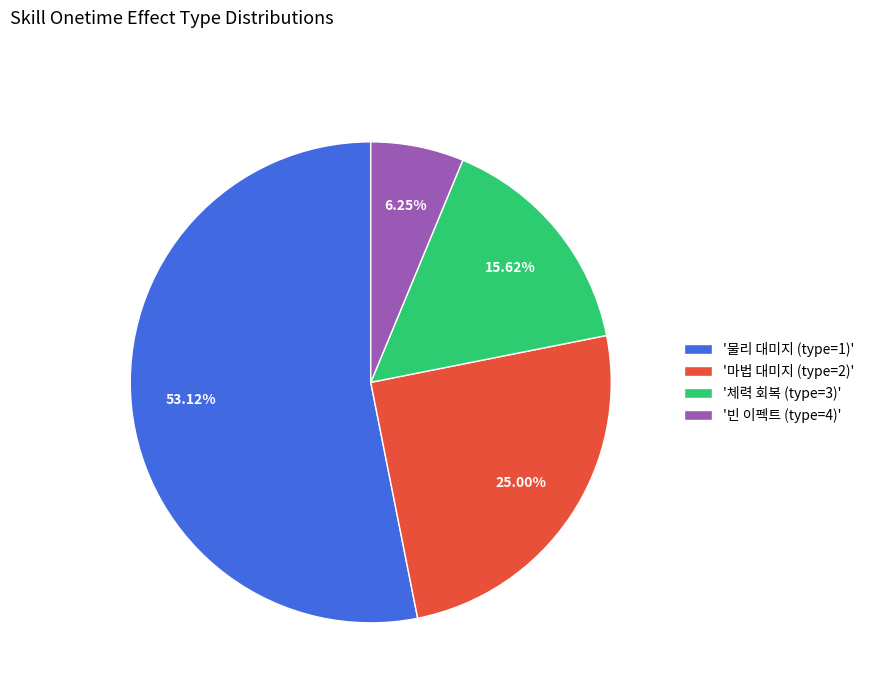

What is the ratio of the value at '물리 대미지 (type=1)' to the value at '마법 대미지 (type=2)'?

2.1